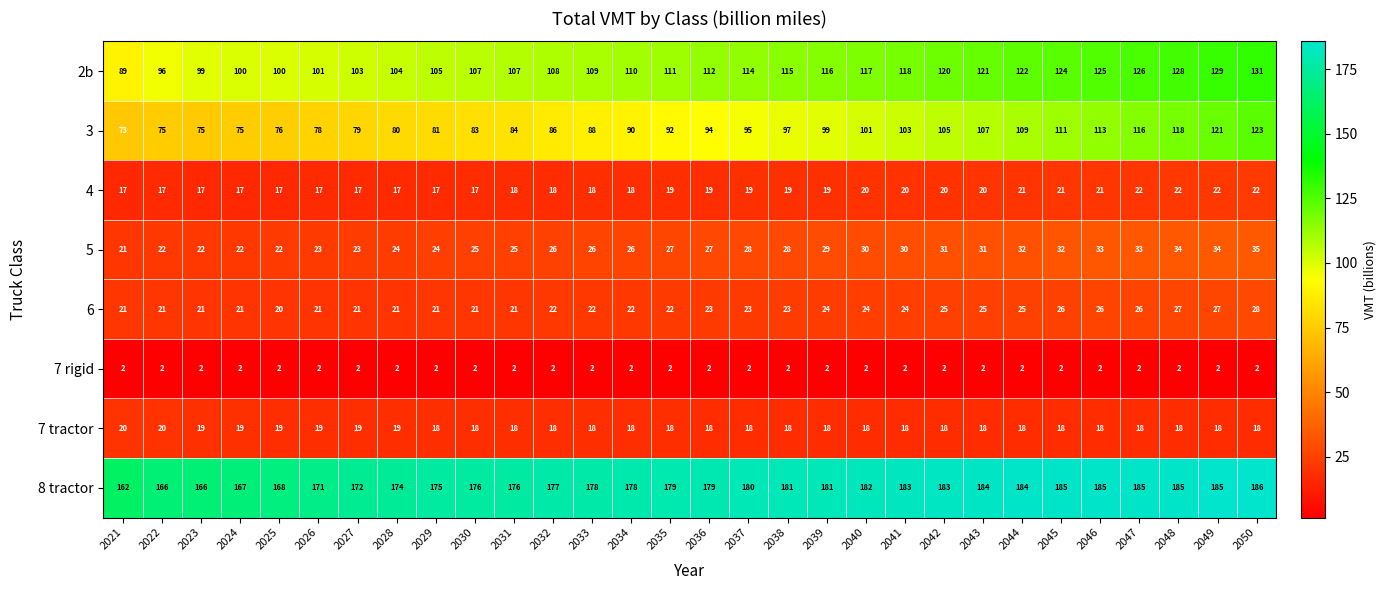

At how many categories does at least one series exceed 24?

30